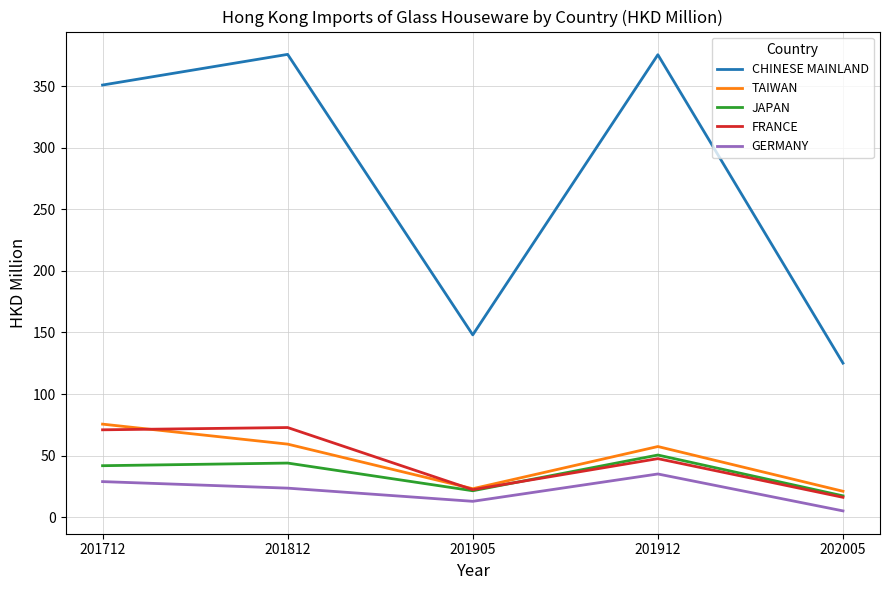

What is the spread (max minus min) of values at 202005?

120.0